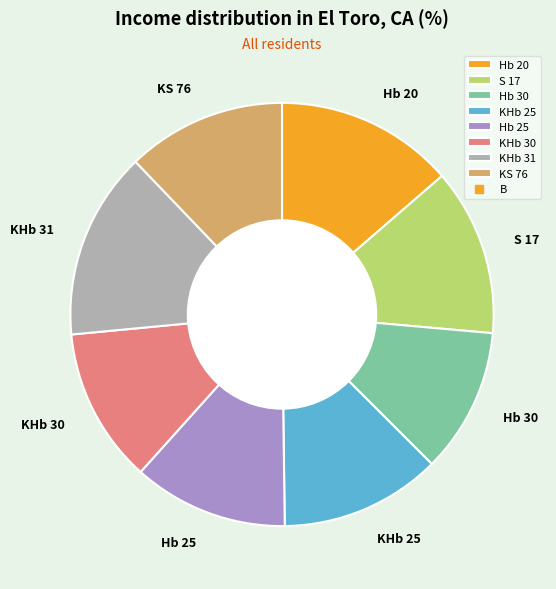

What is the ratio of the value at KHb 30 to the value at S 17?

0.9